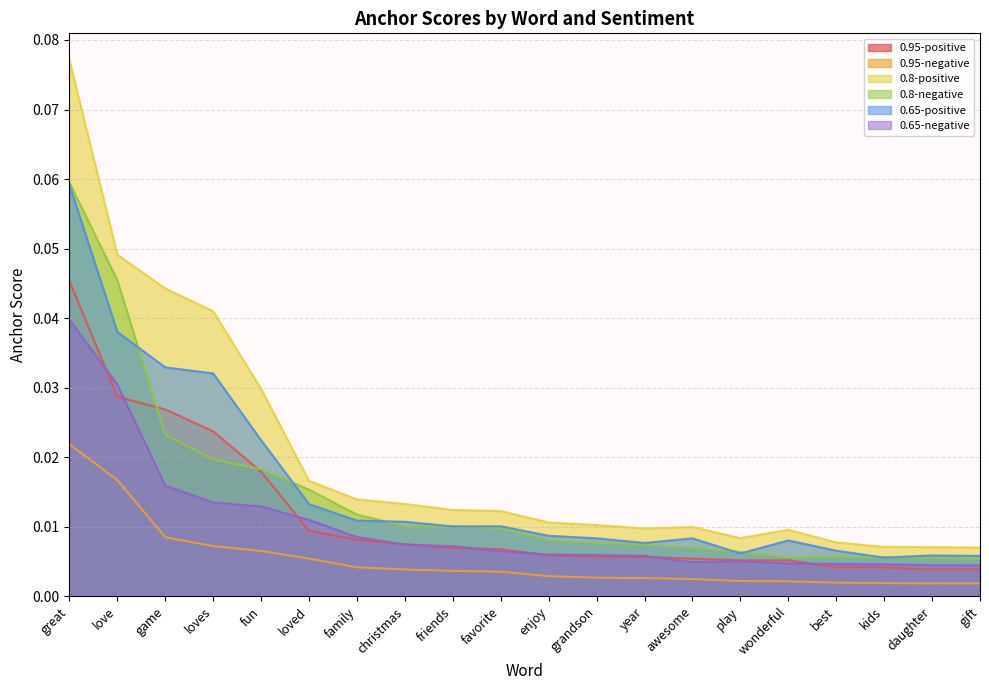

What is the greatest value displayed?

0.1